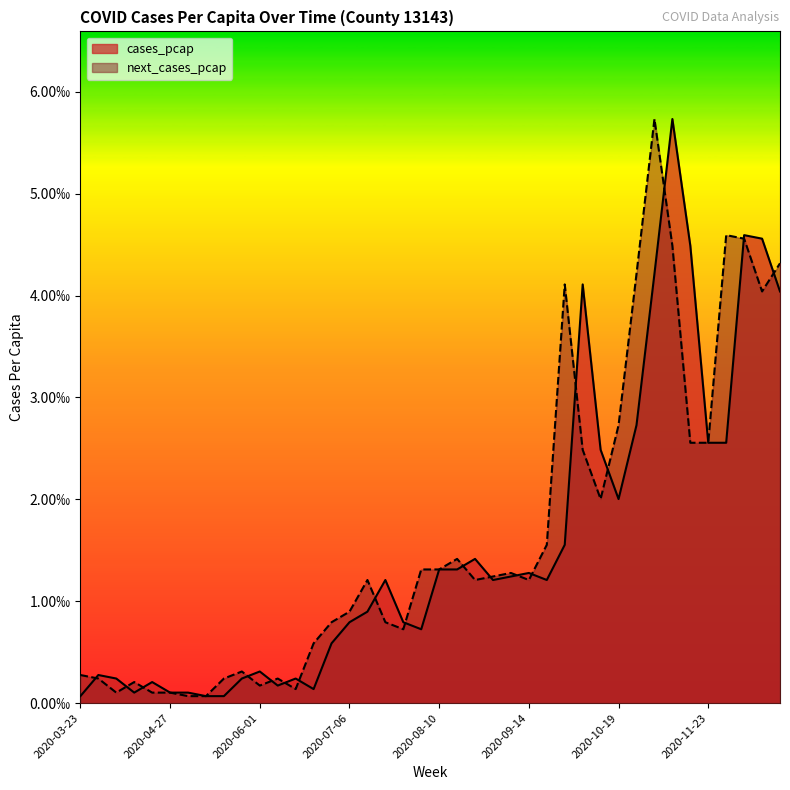

At 2020-09-07, list the series in order from smallest to largest.

cases_pcap, next_cases_pcap